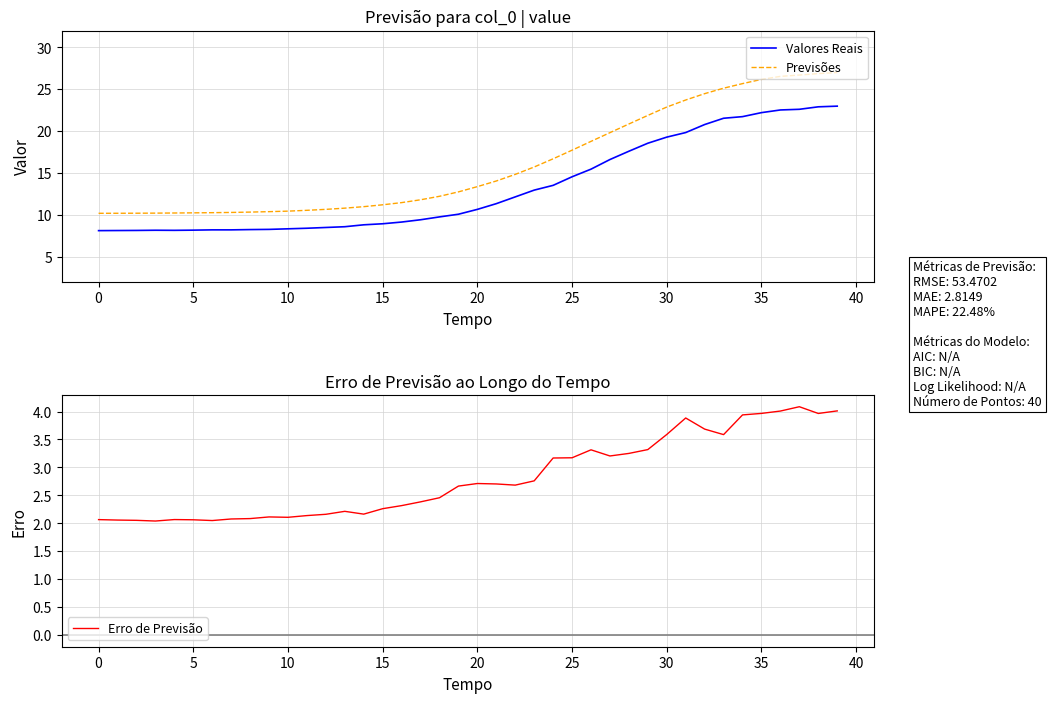

The value of Valores Reais at 14 is 15.3. True or false?

False